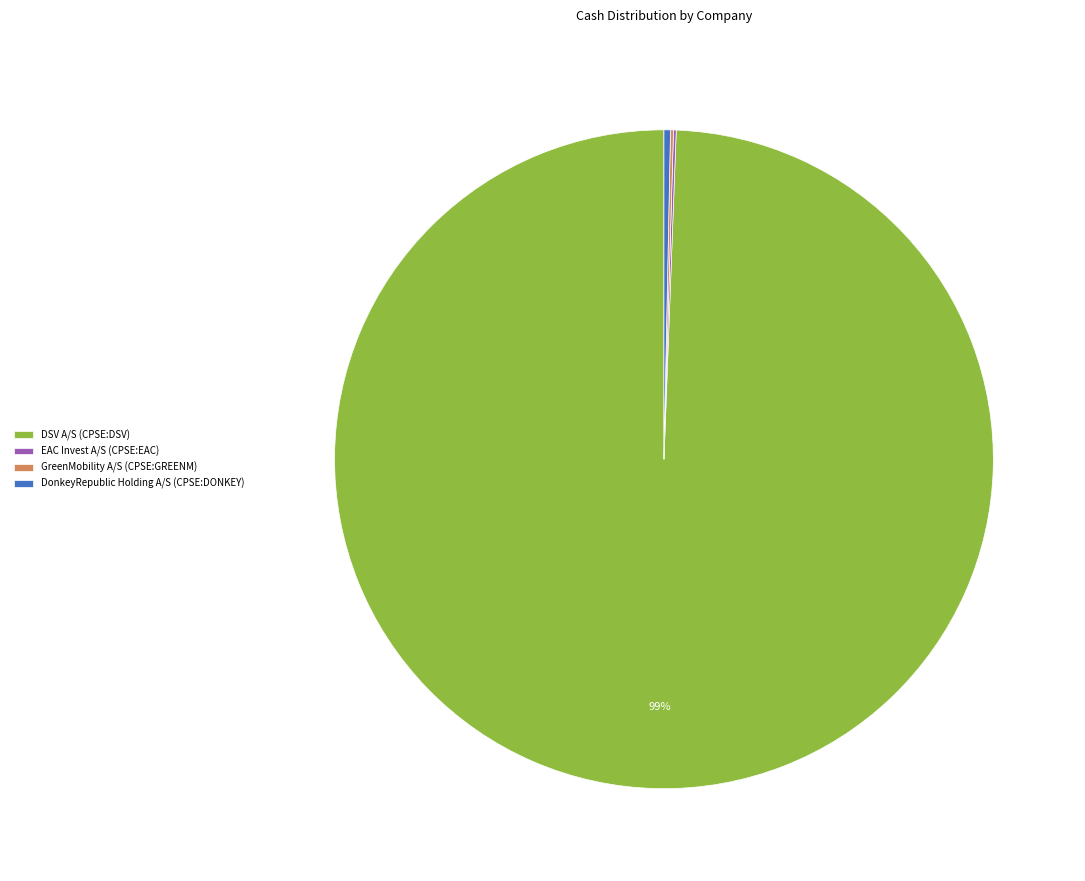

To the nearest percent, what is the average slice percentage?

25%